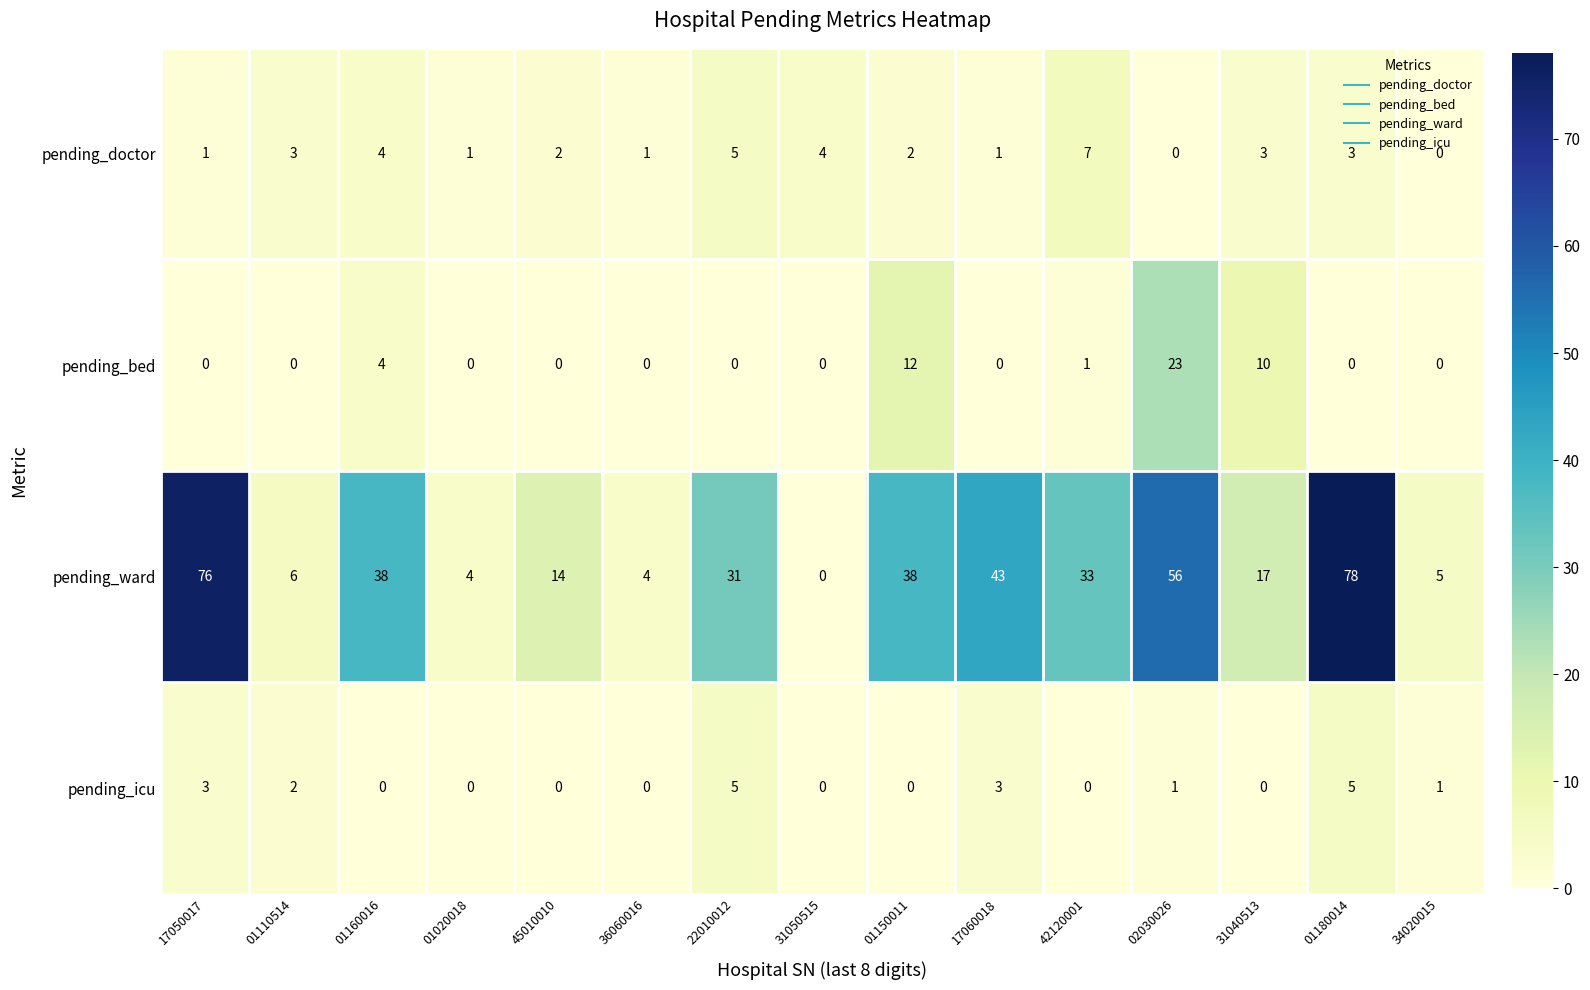

Is it true that pending_ward equals 27 at 31040513?

False